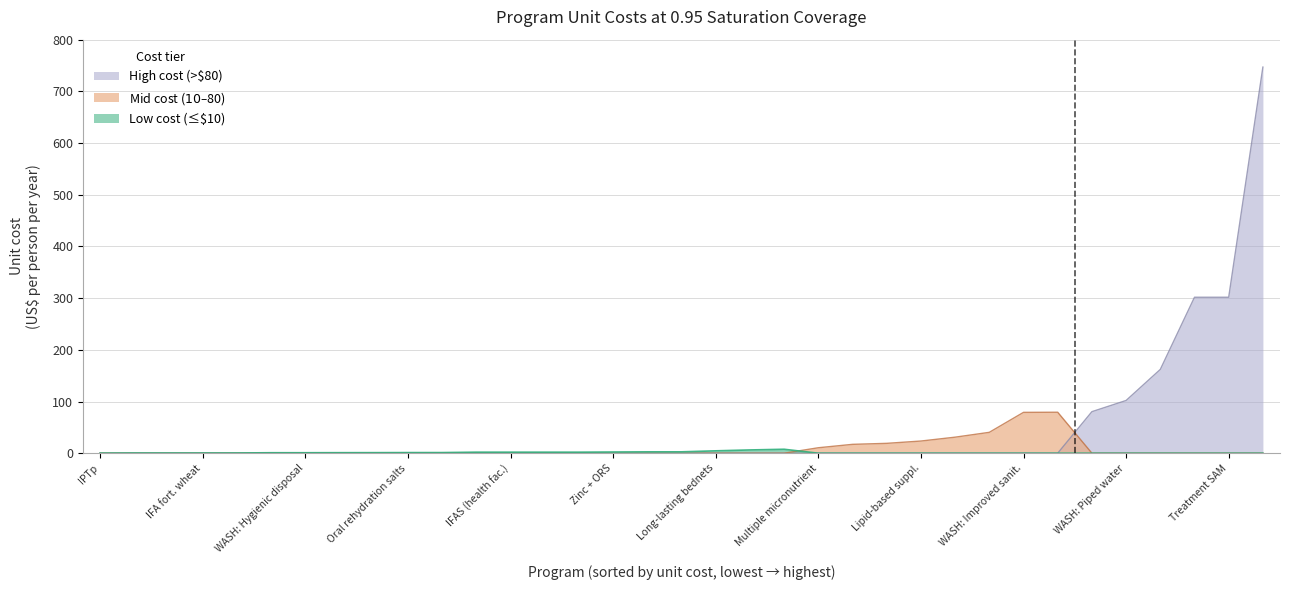

Between 23 and 2, which is larger?

23